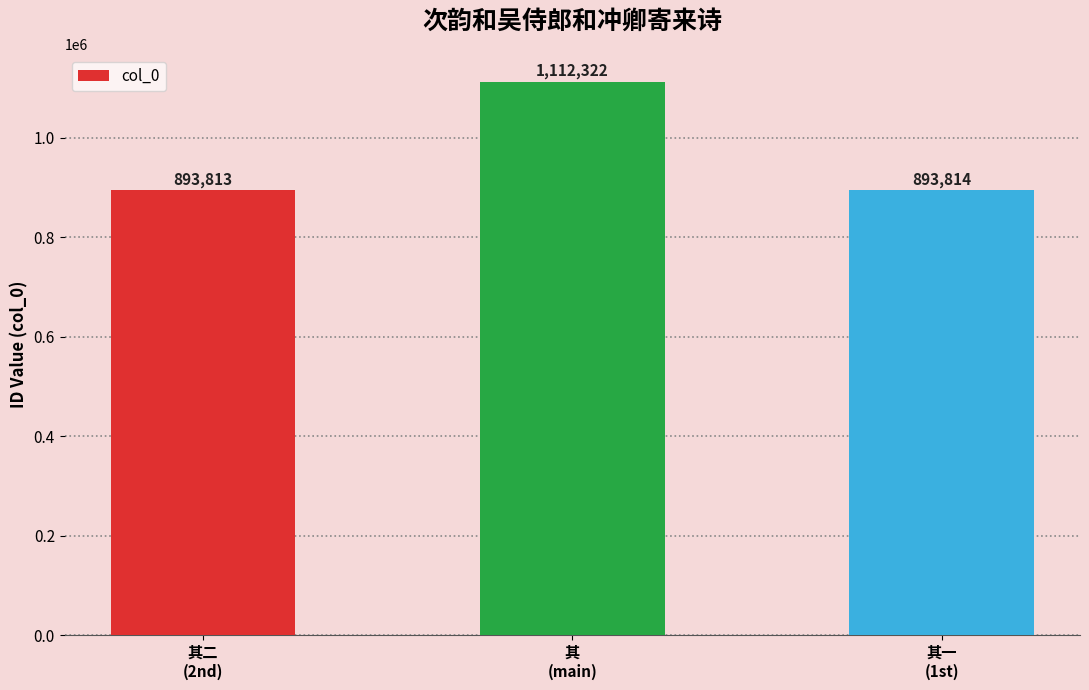

What position from the left is 其二
(2nd)?

1